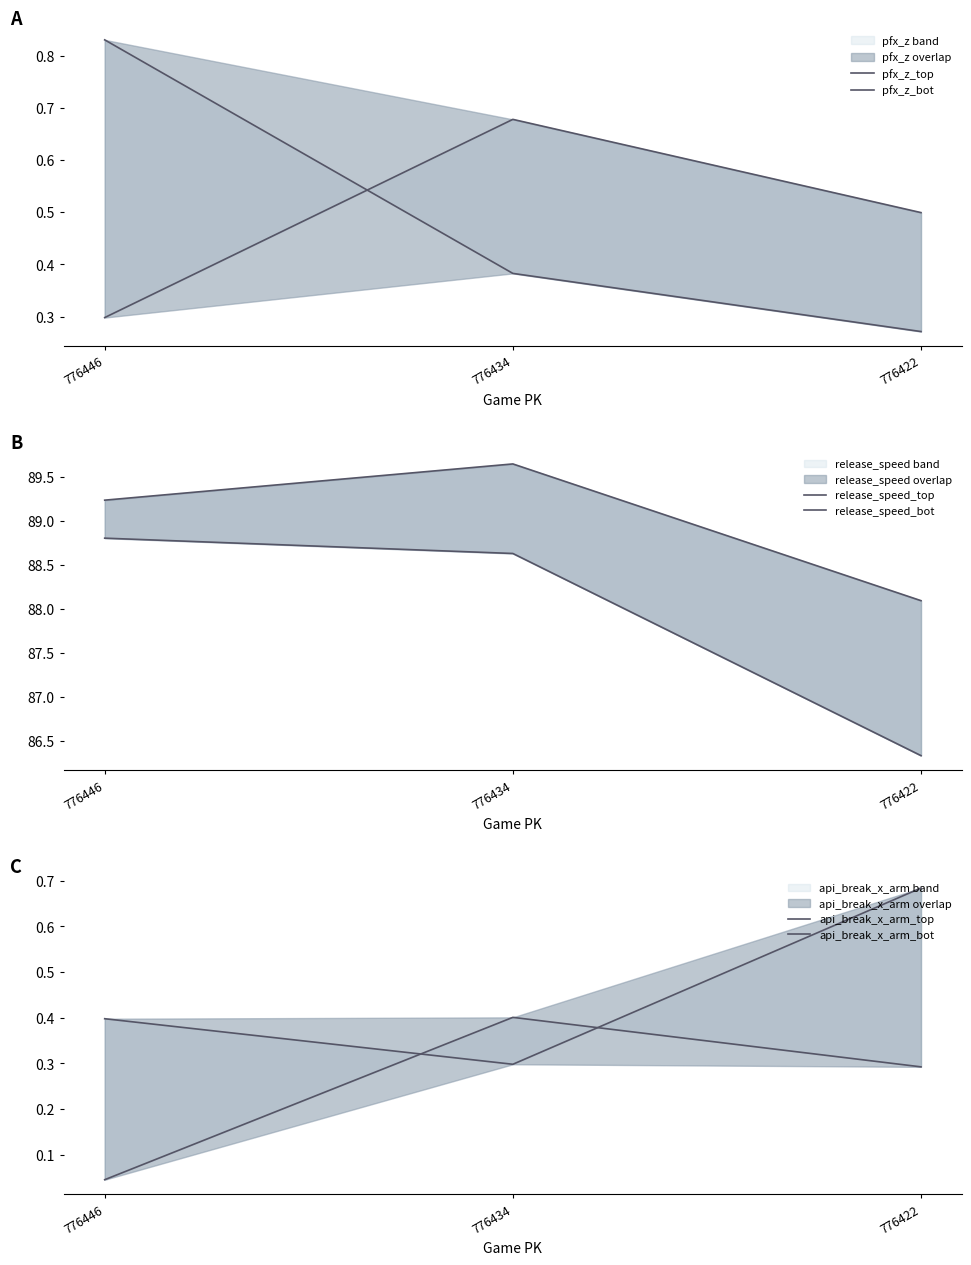

How many data points in release_speed_top are above 89?

2